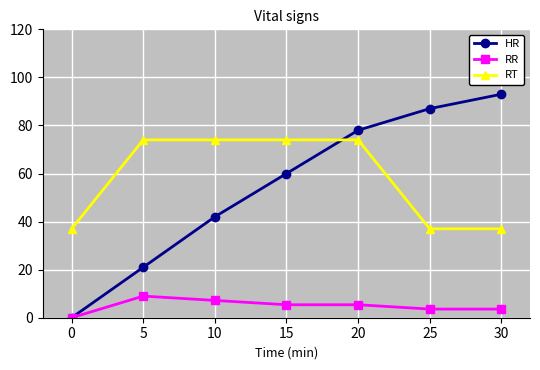

Reading left to right, extract all data points from this chart.

HR: 0.0	21.0	42.0	60.0	78.0	87.0	93.0
RR: 0.0	9.0	7.2	5.4	5.4	3.6	3.6
RT: 37.0	74.0	74.0	74.0	74.0	37.0	37.0